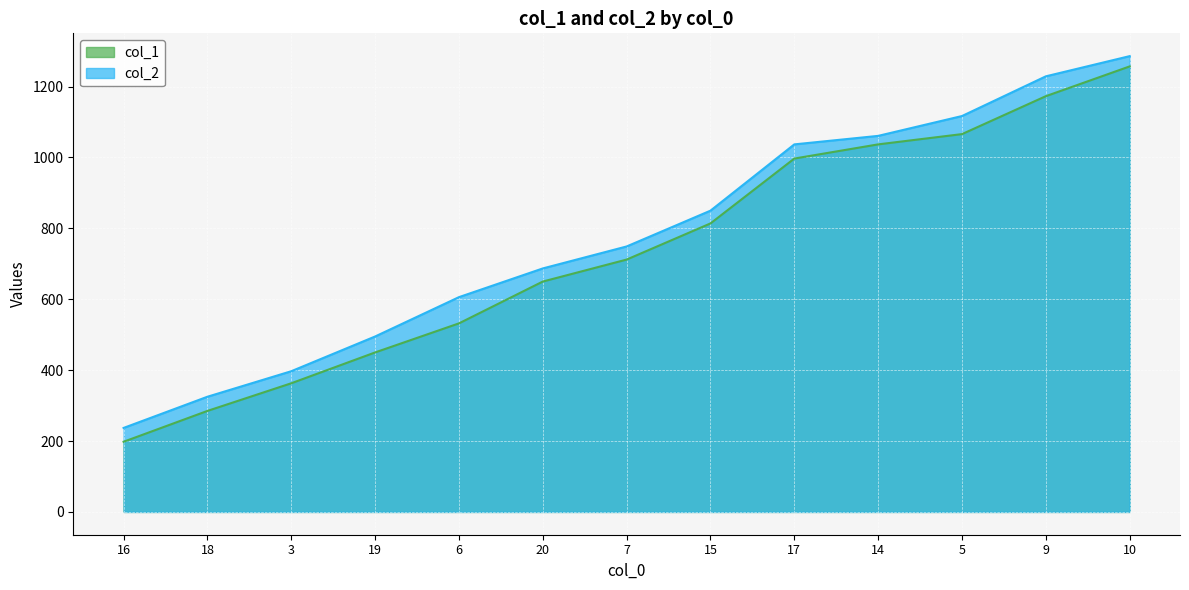

Reading left to right, extract all data points from this chart.

col_1: 16=198	18=285	3=363	19=450	6=532	20=650	7=712	15=814	17=997	14=1037	5=1066	9=1173	10=1257
col_2: 16=237	18=325	3=397	19=495	6=606	20=687	7=749	15=850	17=1037	14=1061	5=1117	9=1229	10=1286